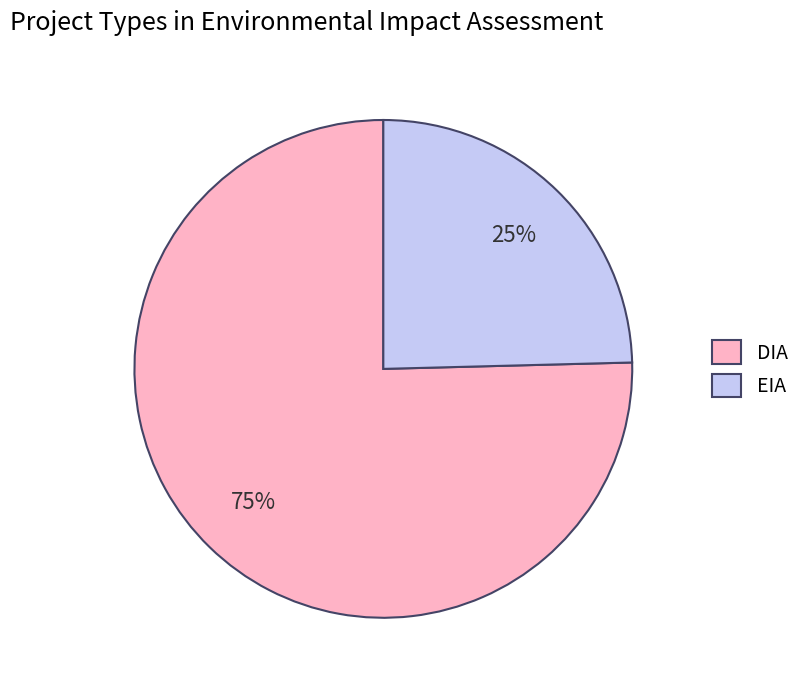

Is it true that EIA is 38% of the pie?

False